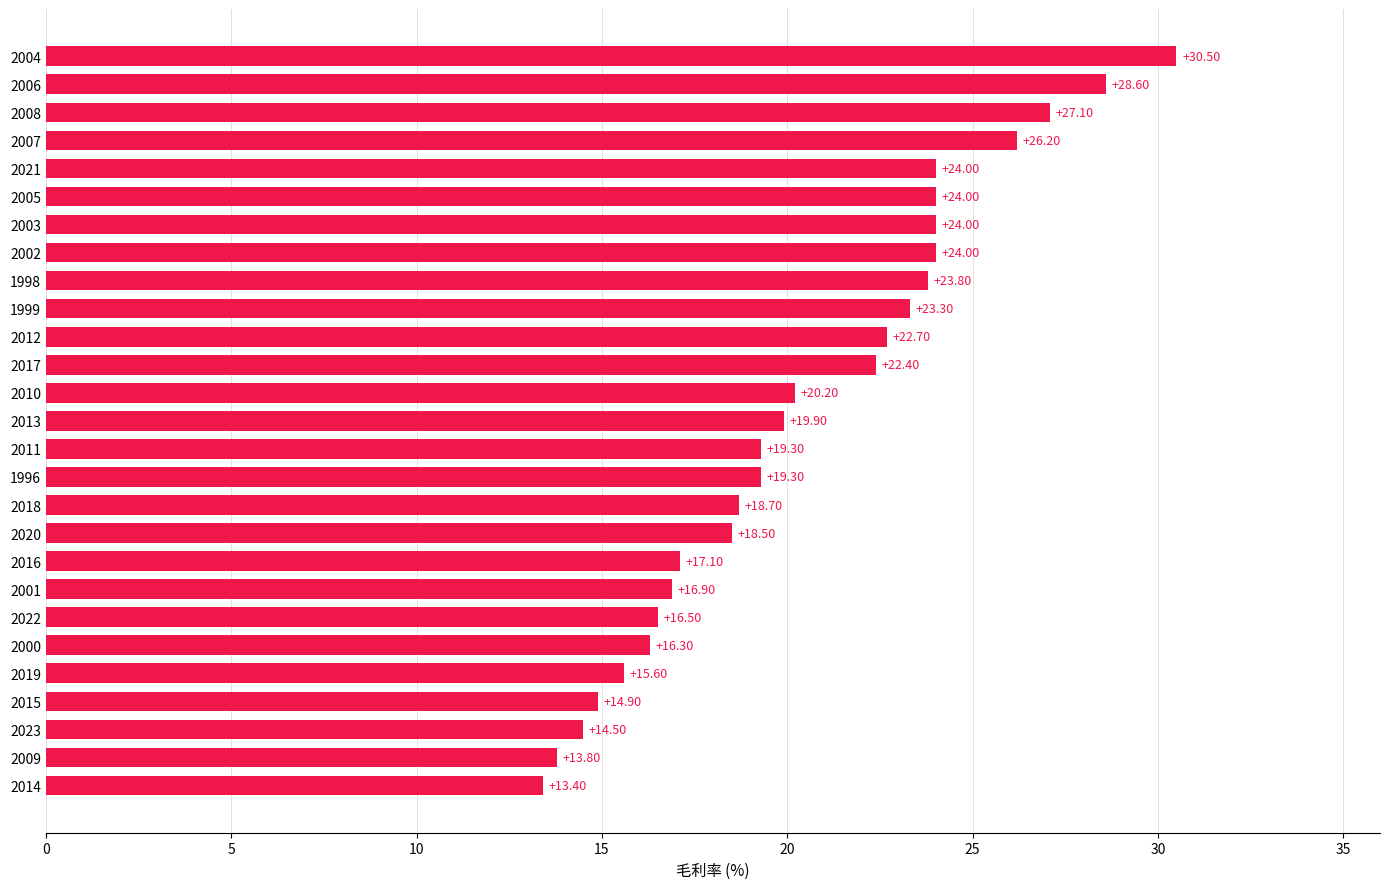

What is the difference between the second highest and minimum values?

15.2